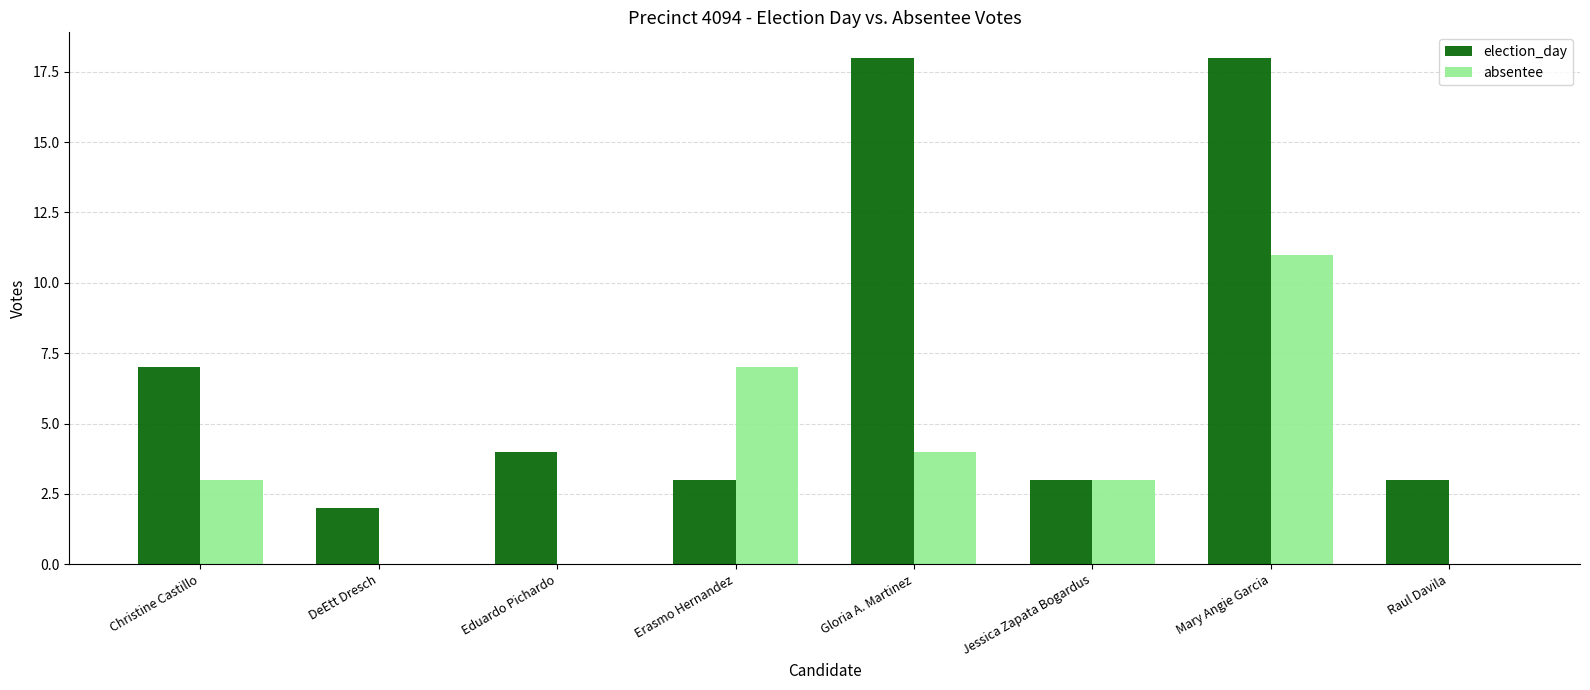

What is the maximum value for election_day?

18